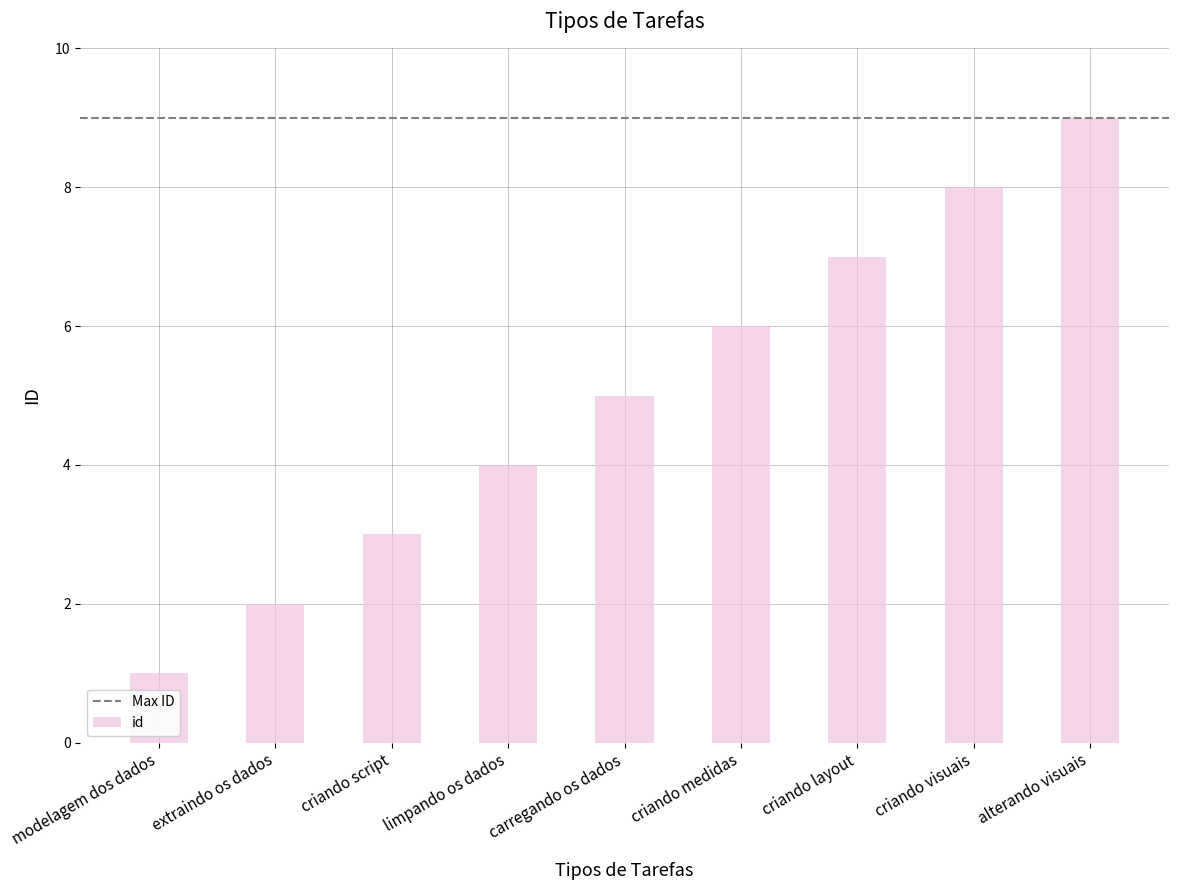

What is the difference between the maximum and second lowest values?

7